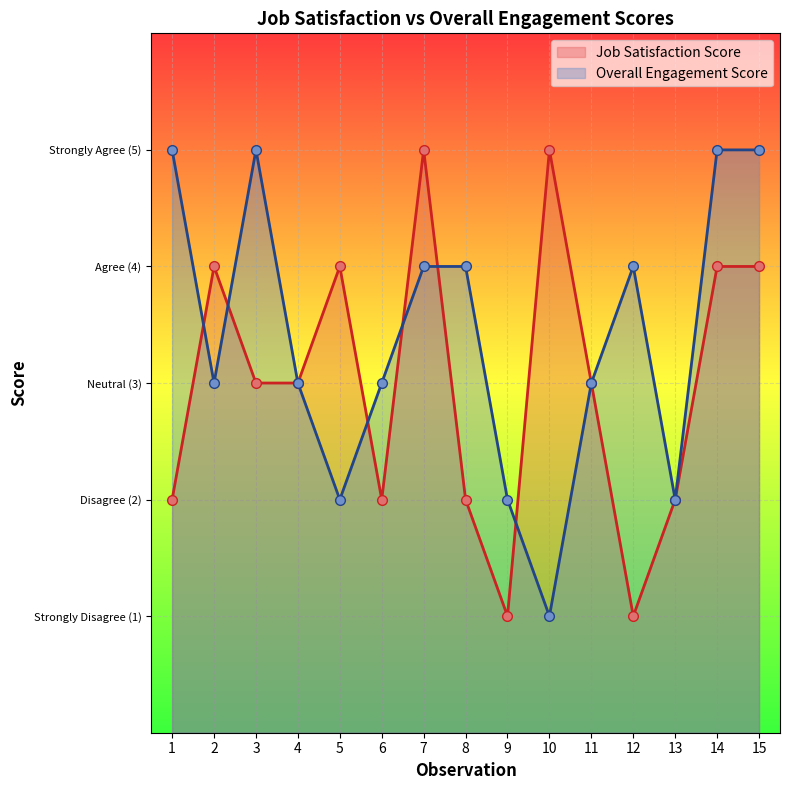

List the labels in order of Overall Engagement Score value, largest first.

1, 3, 14, 15, 7, 8, 12, 2, 4, 6, 11, 5, 9, 13, 10